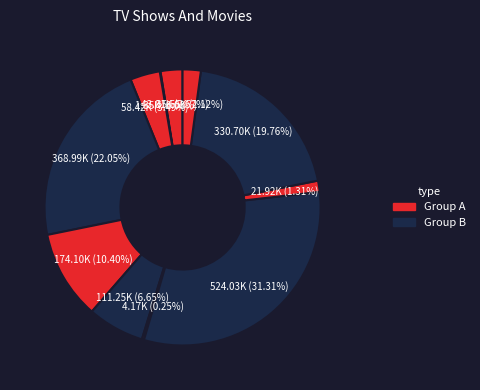

Is there a majority slice in this chart?

No